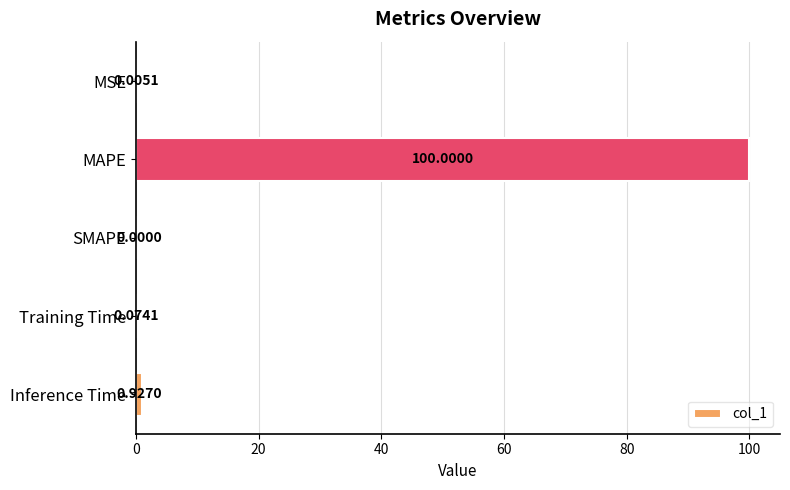

What is the sum of all values?

101.0